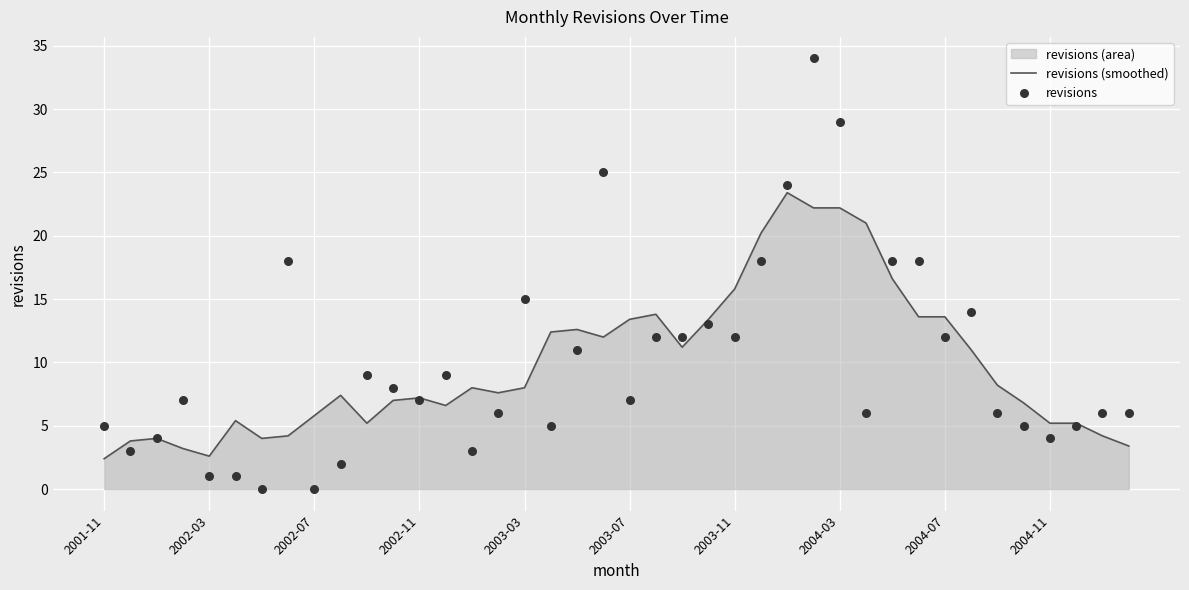

At how many categories does at least one series exceed 16?

9